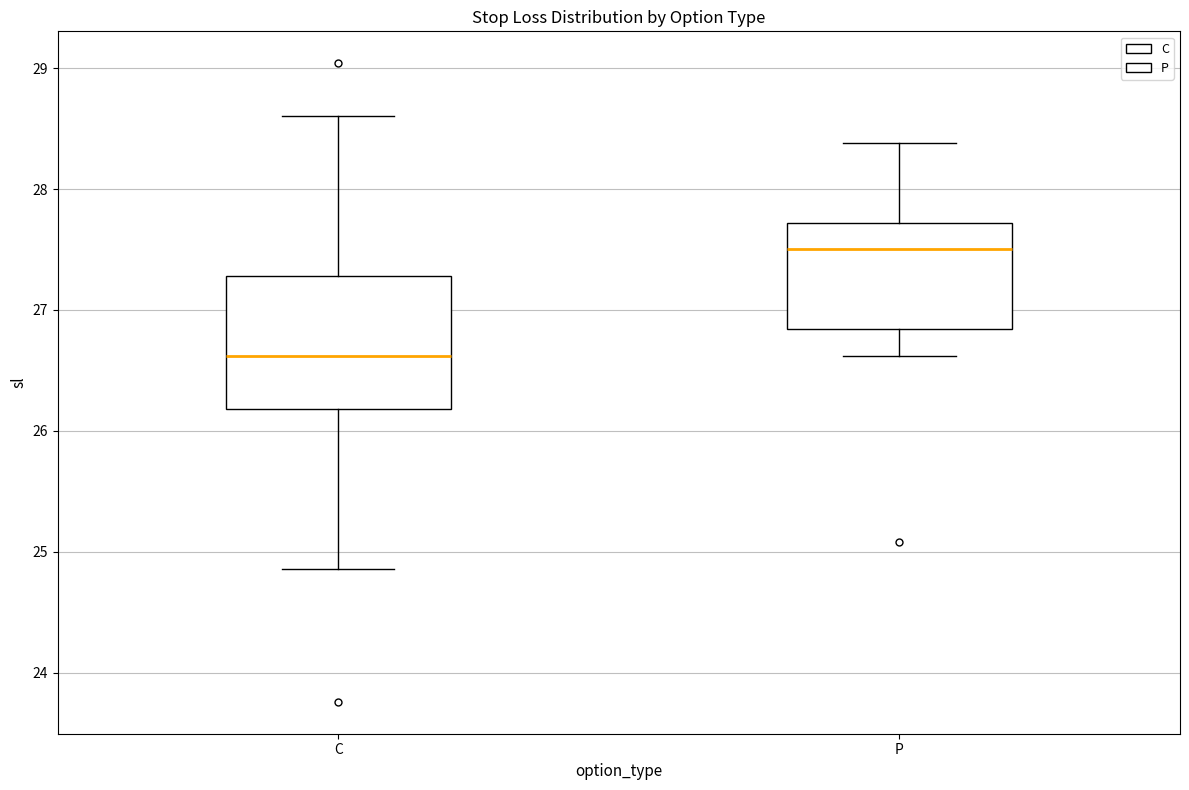

Reading left to right, read every box against the y-axis: the position of its median line, the range the box covers, and the ends of its whiskers. The values are not printed on the chart, so give them approximately, as read against the axis.

C: median 26.6, box 26.2 to 27.3, whiskers 24.9 to 28.6
P: median 27.5, box 26.8 to 27.7, whiskers 26.6 to 28.4